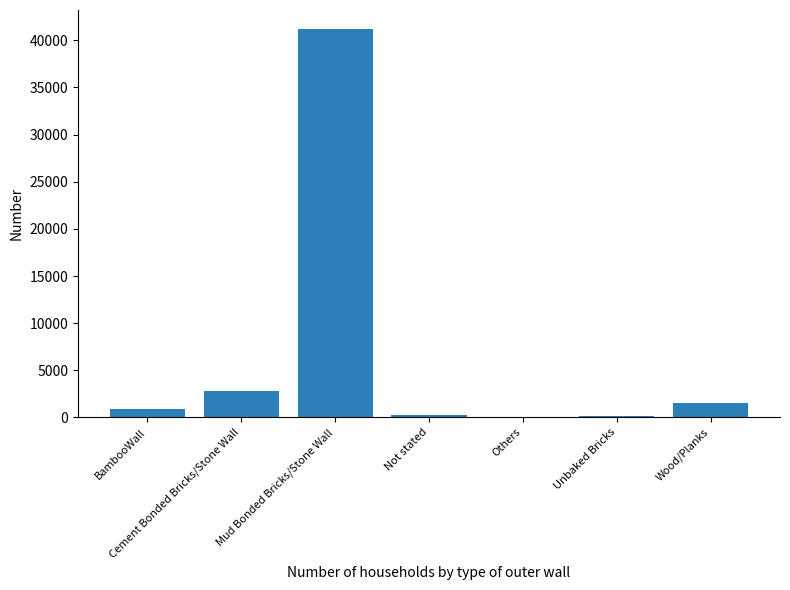

Is it true that the value at Mud Bonded Bricks/Stone Wall is 61822?

False